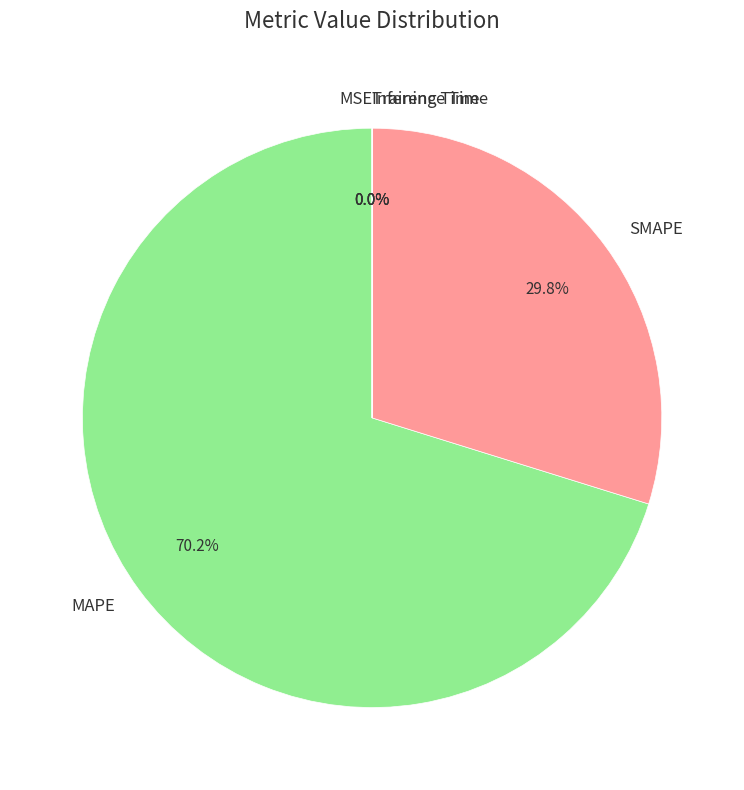

Does MAPE represent more than half of the total?

Yes